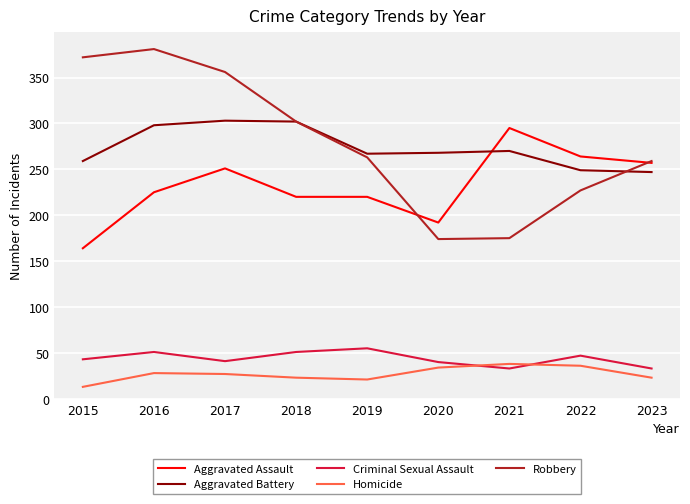

Read the Criminal Sexual Assault value at 2018.

51